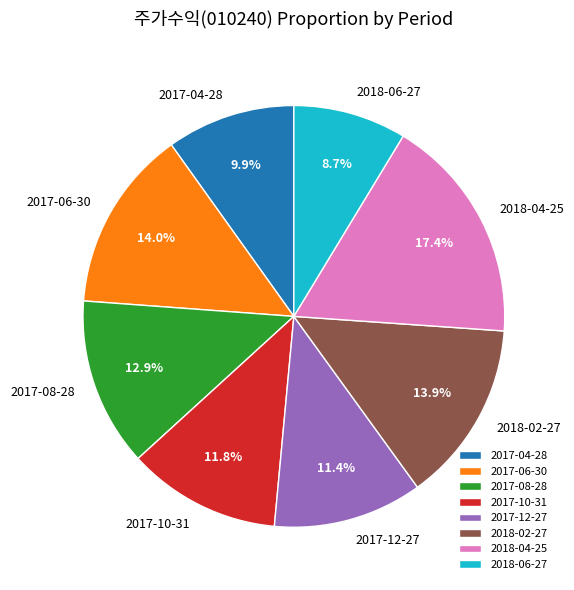

Combined, do 2018-02-27 and 2017-08-28 account for over 50%?

No